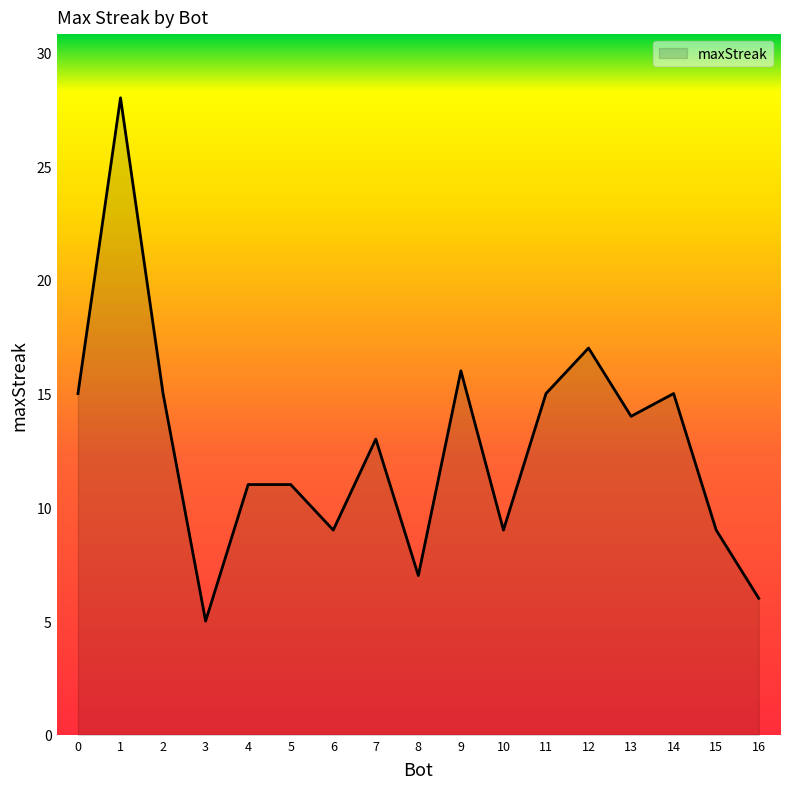

At which label is the value closest to 16?

9